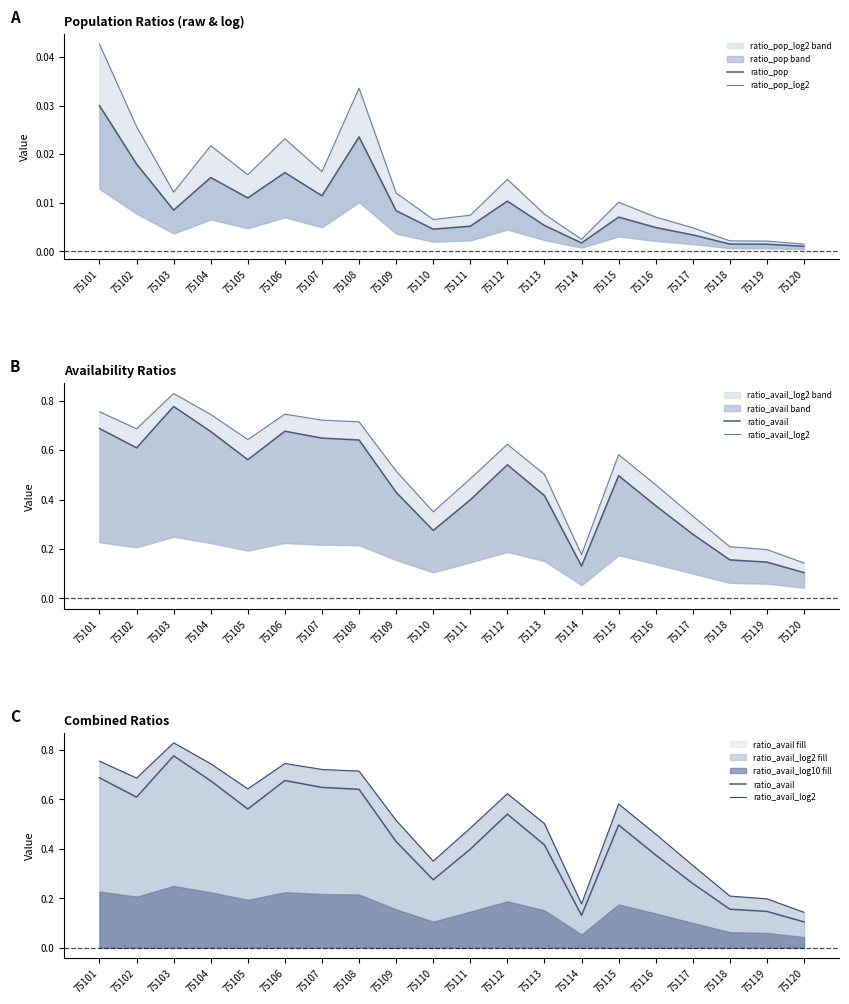

The ratio_avail series shows 0.5 at 75110. True or false?

False